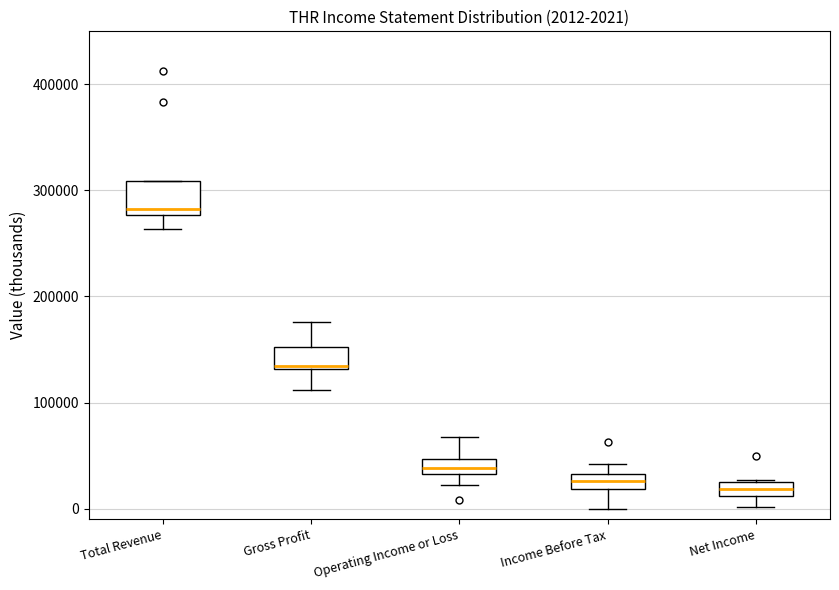

Which box has the highest median line?

Total Revenue